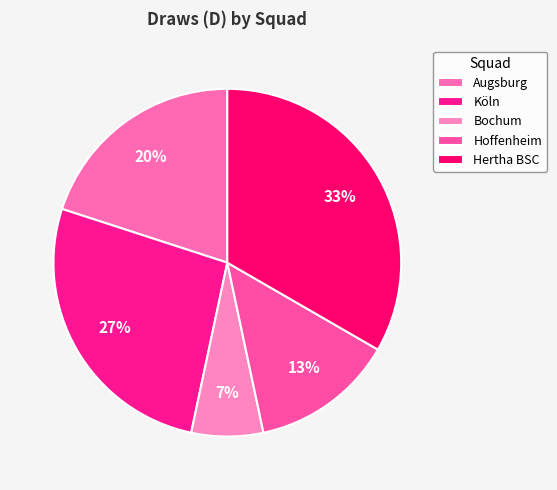

What is the change in value from Bochum to Hertha BSC?

+4